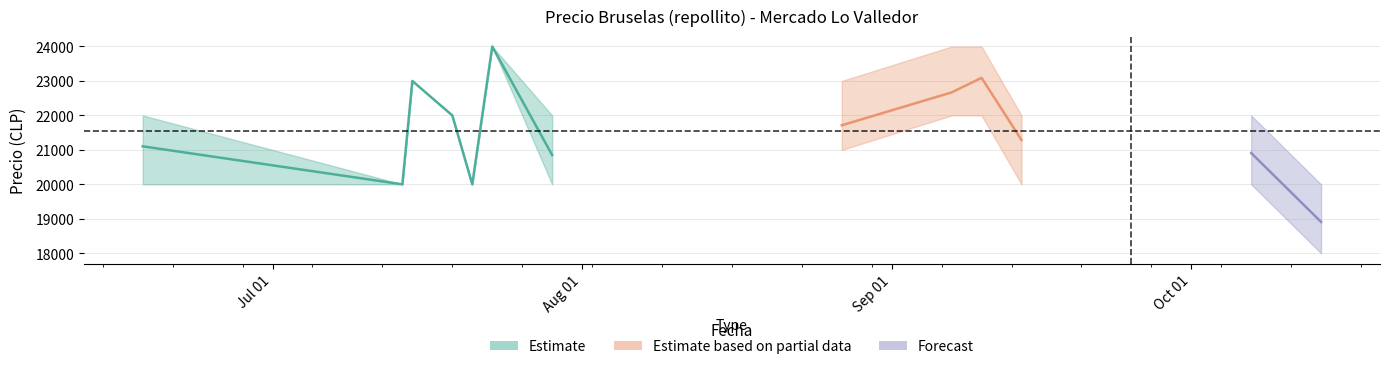

Is this an area chart (filled region under the line)?

No